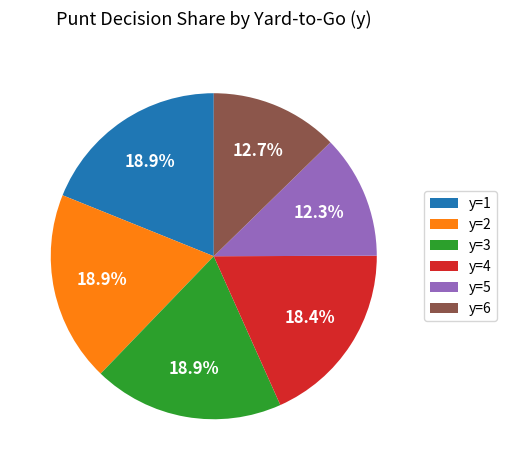

The y=5 slice represents 6% of the pie. True or false?

False